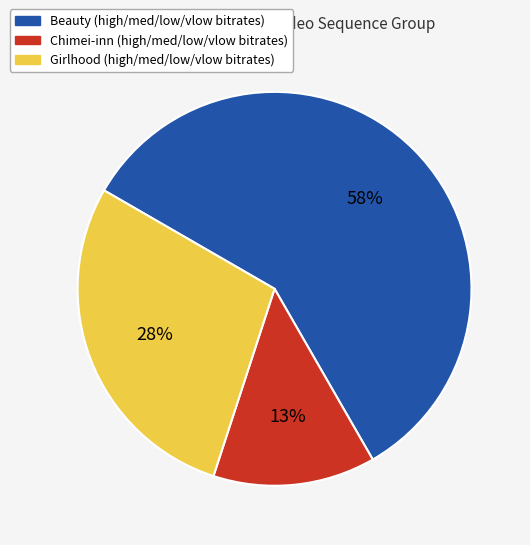

Is there a majority slice in this chart?

Yes